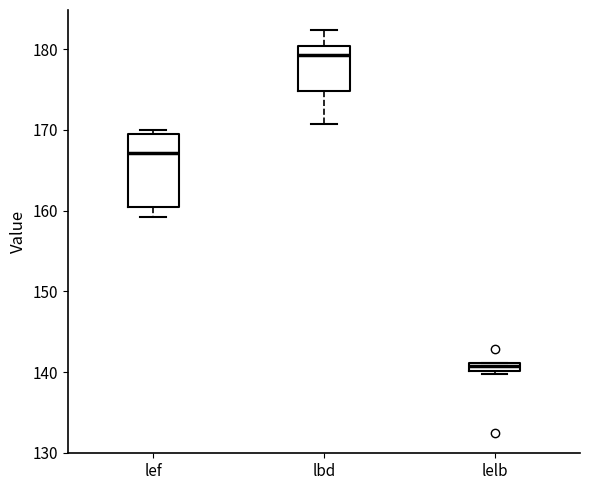

Which box's median line is the highest?

lbd